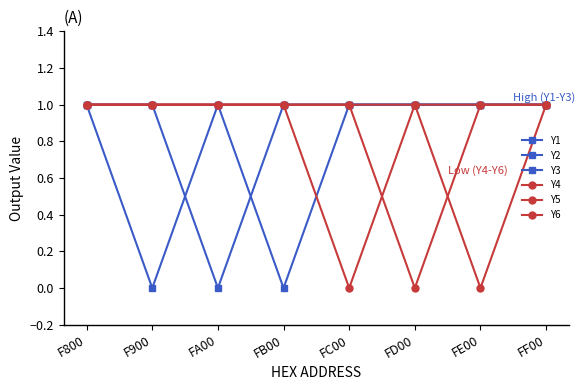

What is the label of the 5th point from the right?

FB00